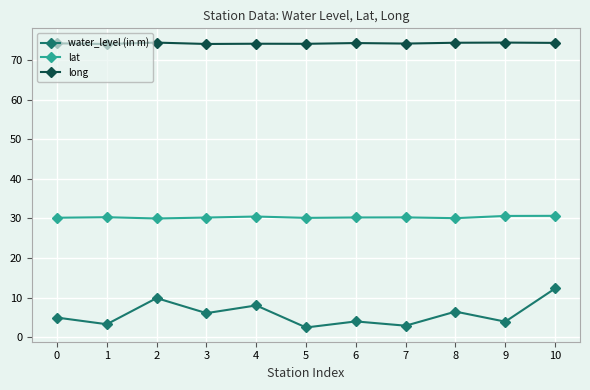

What is the lowest value of the long series?

74.0